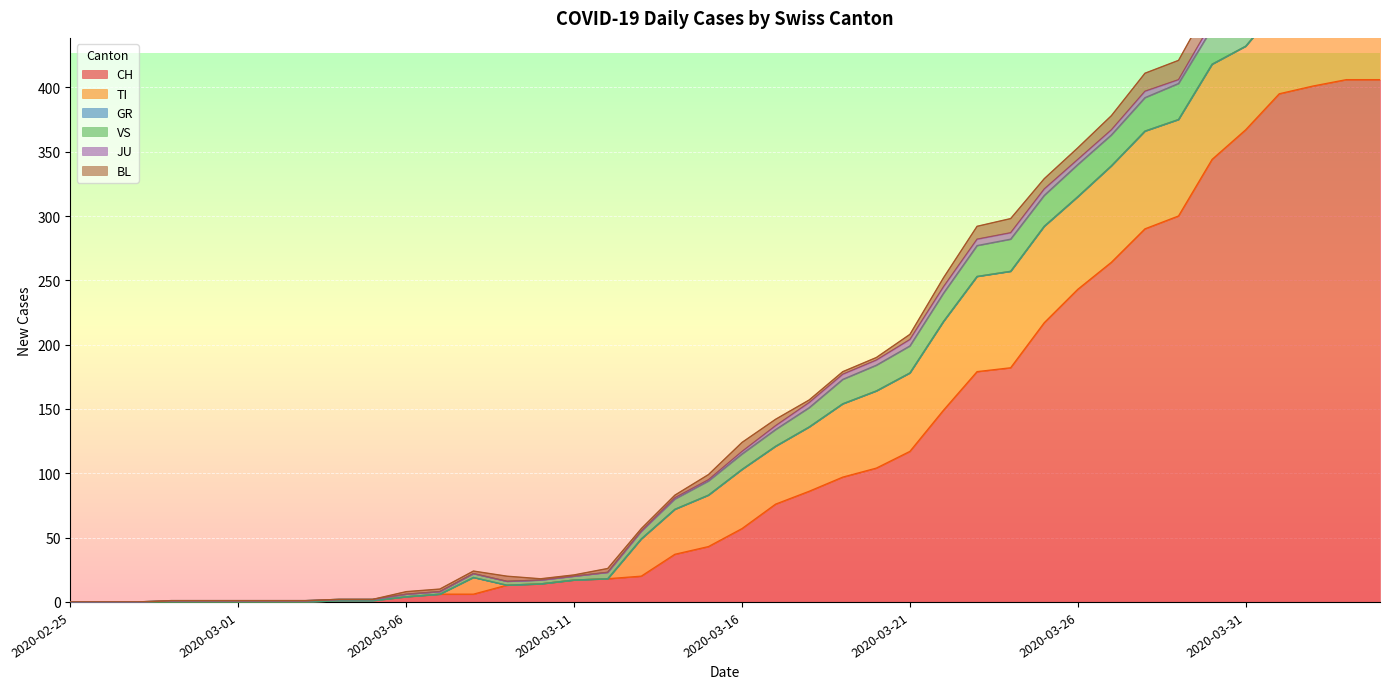

Which category has the highest value in the GR series?

2020-02-25